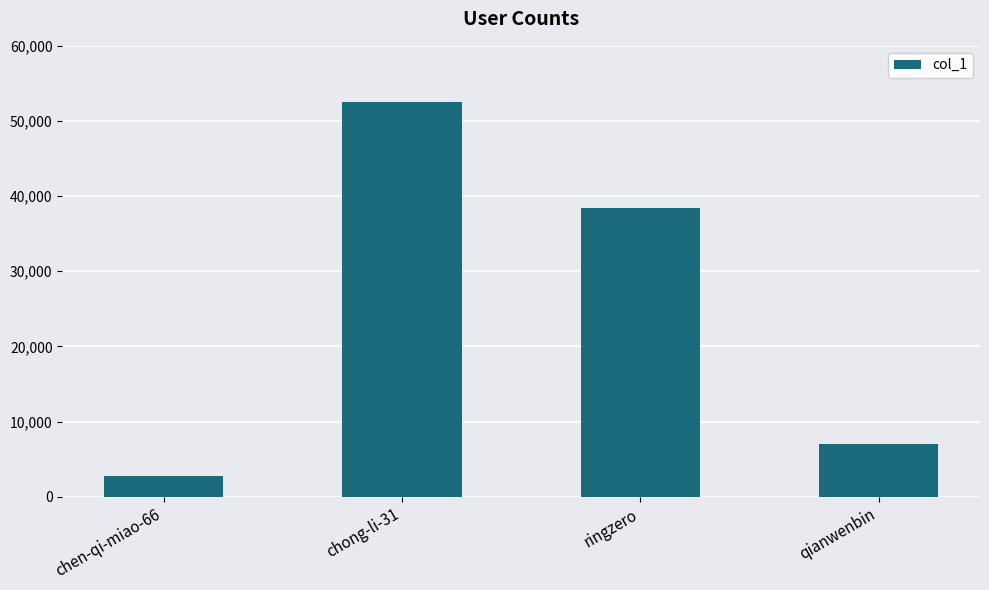

What is the label of the 3rd bar from the left?

ringzero